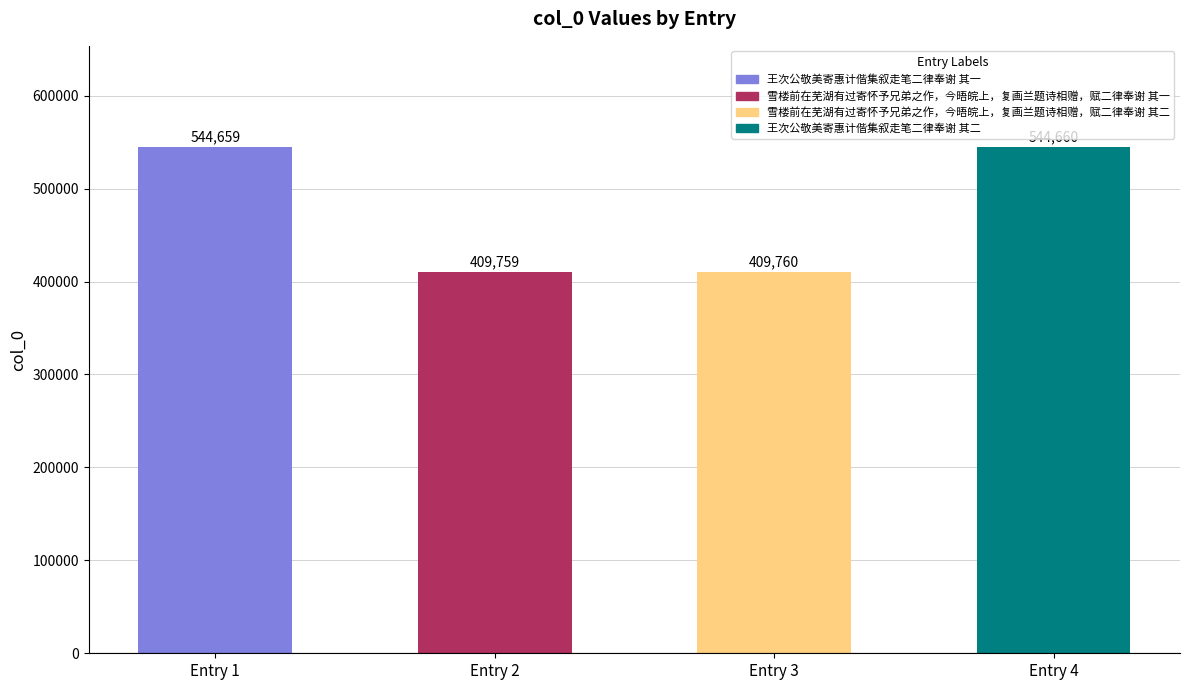

At which label is the value closest to 477209?

Entry 3